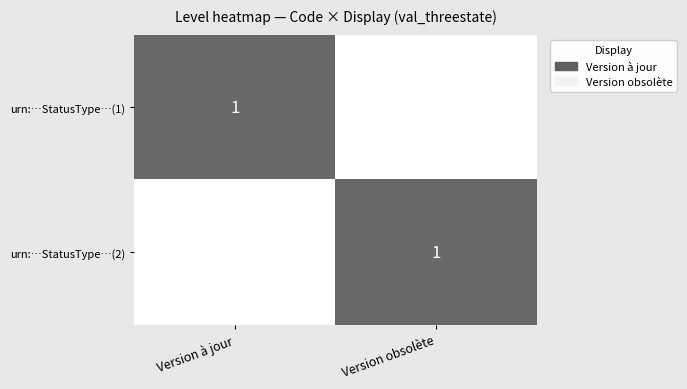

Which label corresponds to the largest value in the chart?

Version à jour